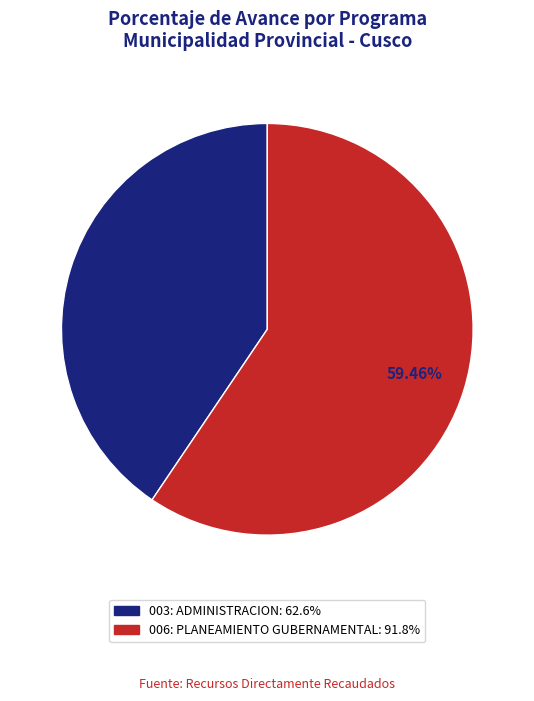

Is it true that 006: PLANEAMIENTO GUBERNAMENTAL is 59% of the pie?

True